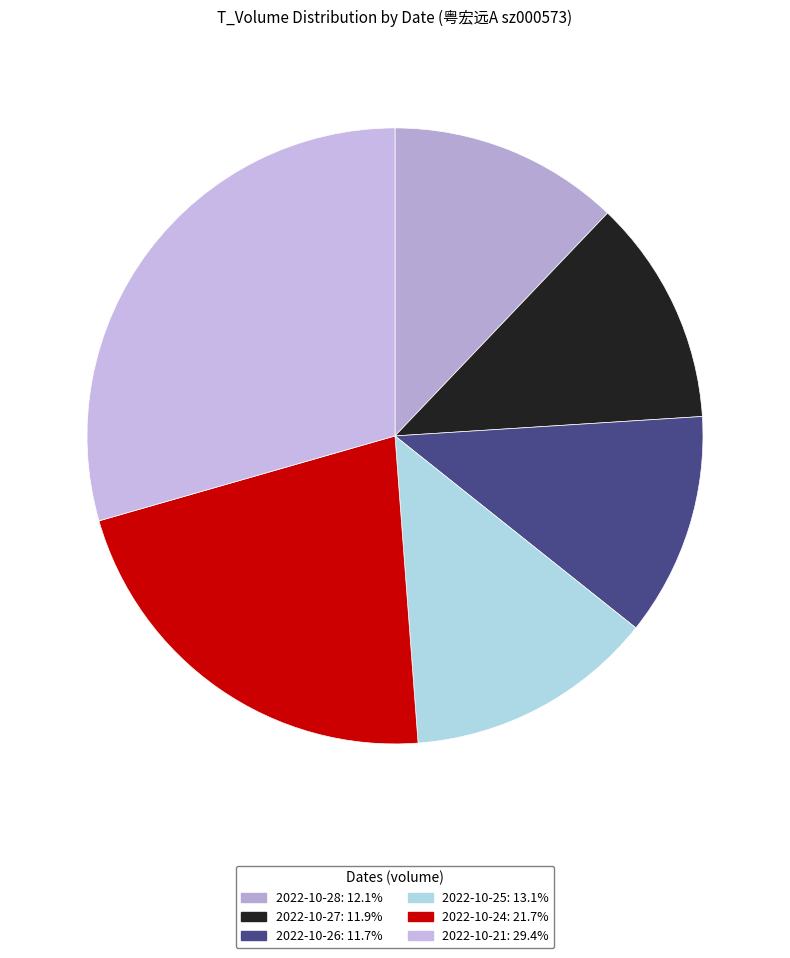

How many segments does this pie chart have?

6